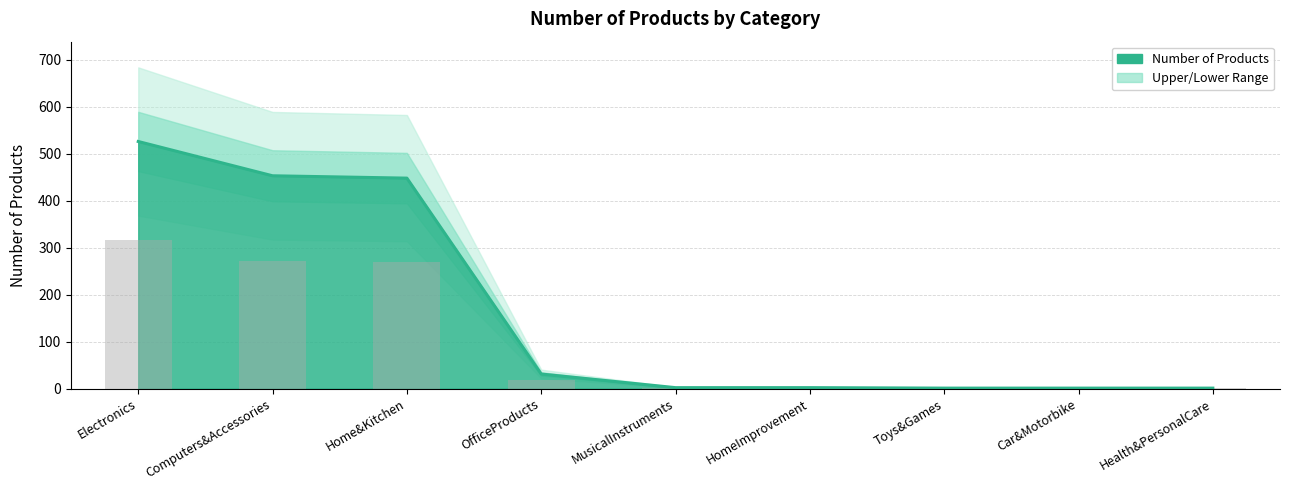

What is the value of the 8th bar from the left?

1